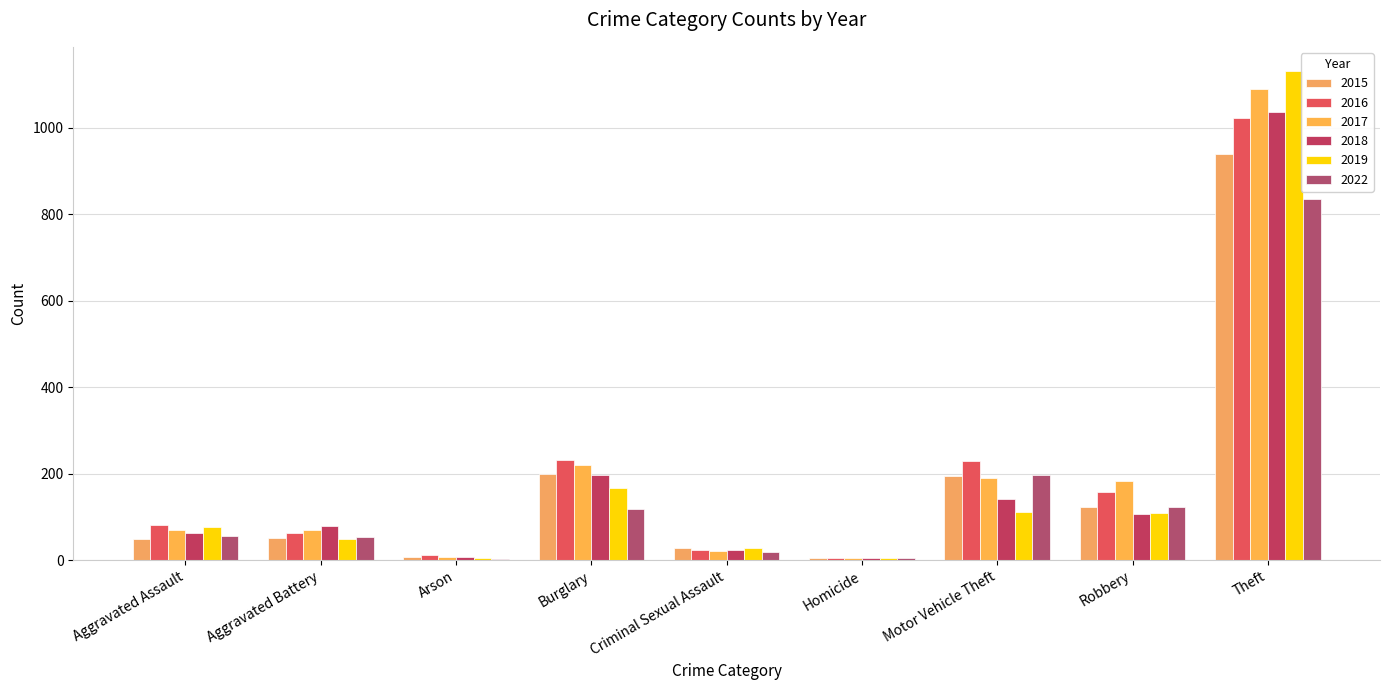

What is the value of the 2019 bar at the 7th from the left?

112